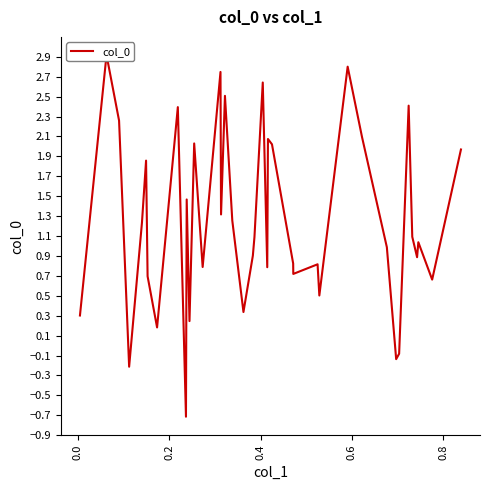

What is the smallest value displayed?

-0.7